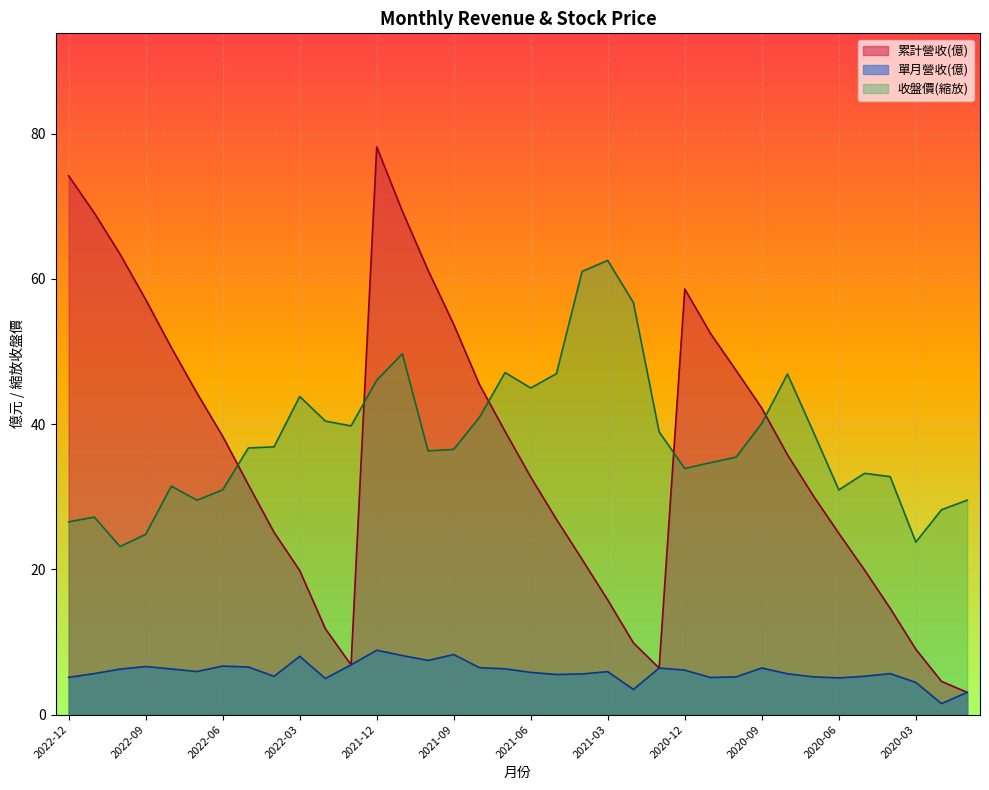

The 累計營收(億) series shows 100.6 at 2022-10. True or false?

False